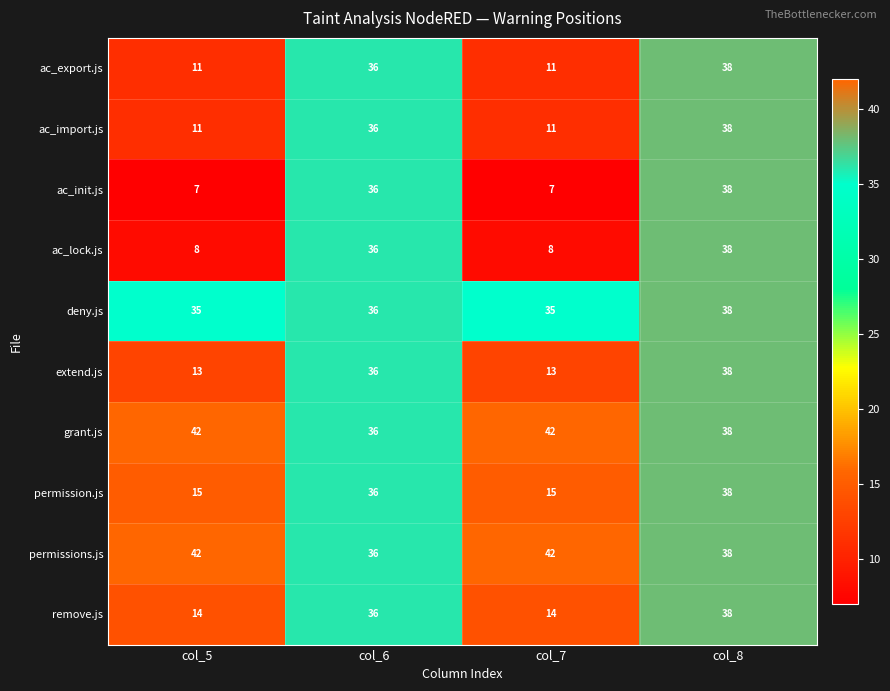

Which series changed the most between col_6 and col_7?

ac_init.js